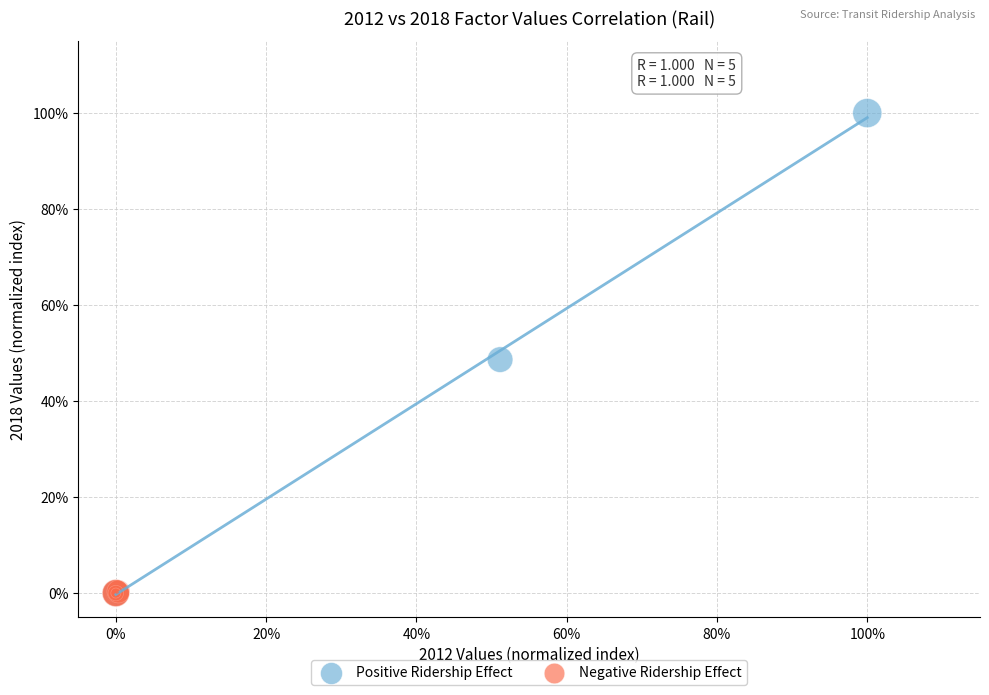

Which series has the widest spread of Y values?

Positive Ridership Effect